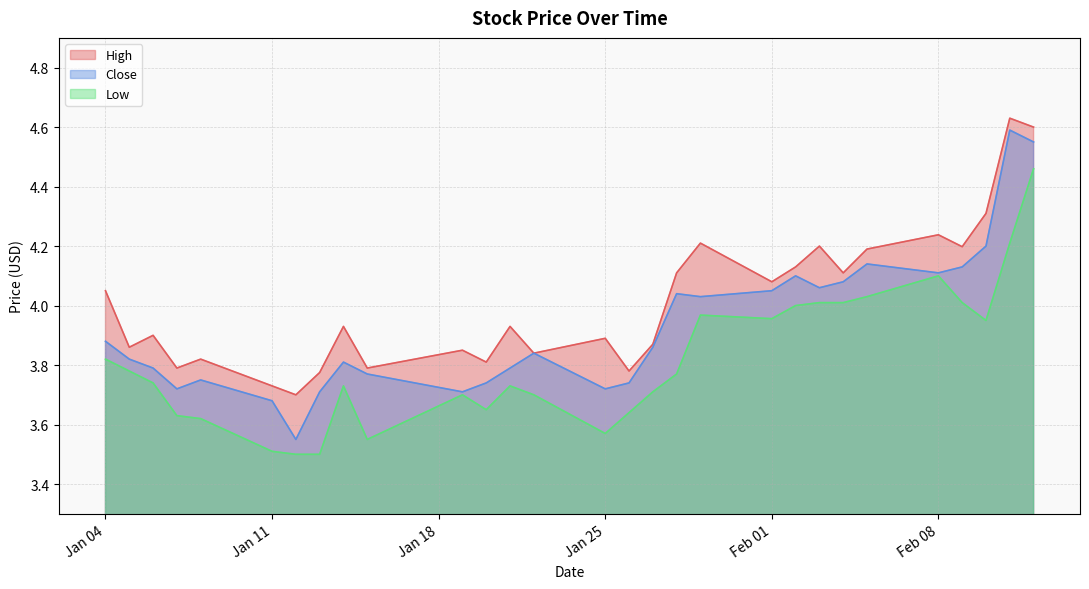

True or false: Low has a value of 1.5 at Feb 08.

False